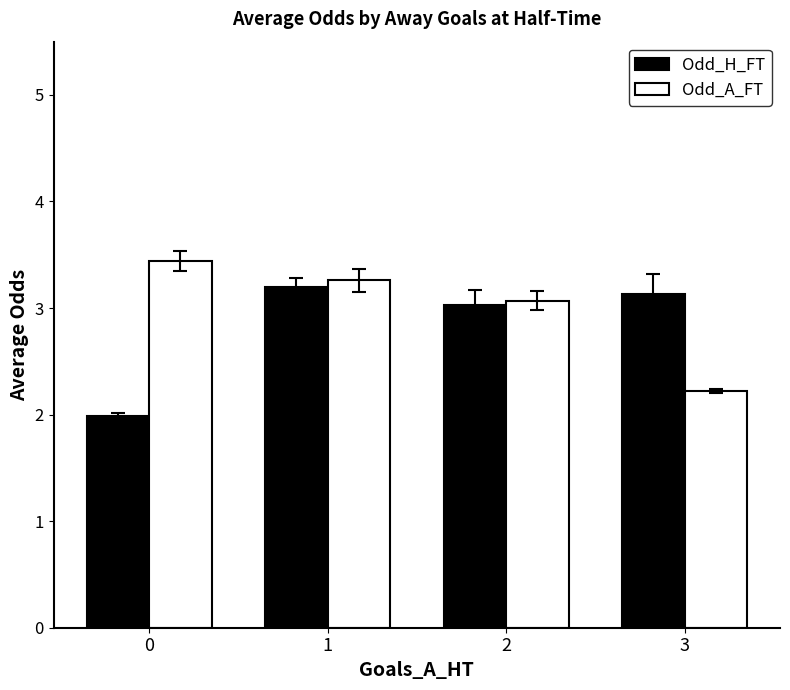

What is the approximate value of Odd_H_FT at 2?

3.0